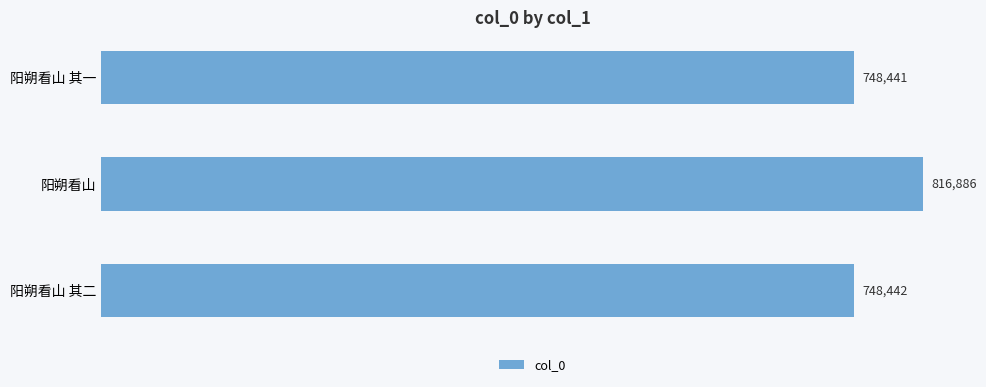

What is the label of the 2nd bar from the bottom?

阳朔看山